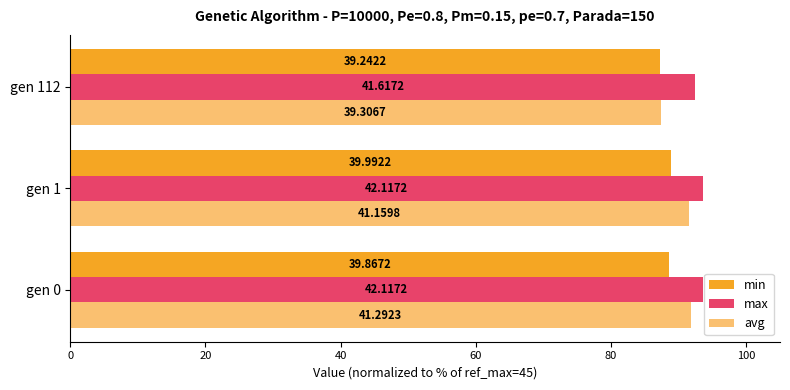

What are all the series names shown in the legend?

min, max, avg